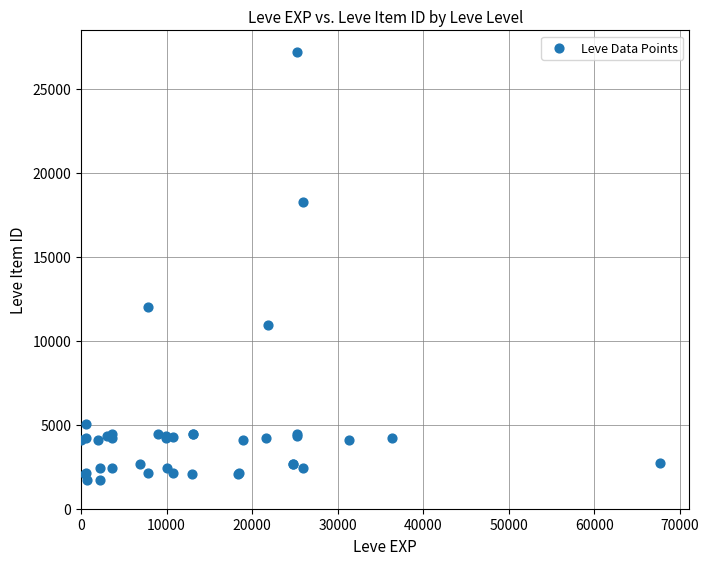

What Y value in the scatter plot is closest to 14448?

12018